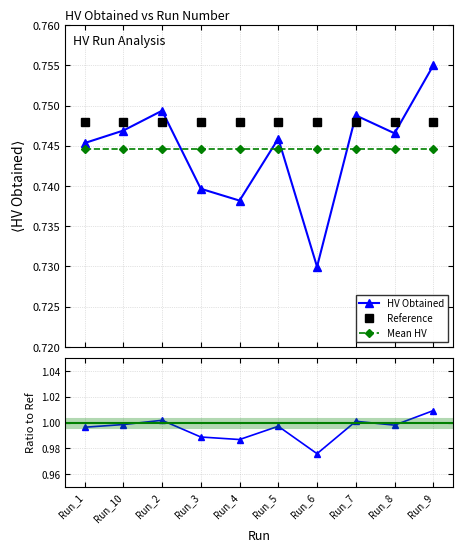

Reading left to right, transcribe all the data shown in this chart.

HV Obtained: 0.7	0.7	0.7	0.7	0.7	0.7	0.7	0.7	0.7	0.8
Reference: 0.7	0.7	0.7	0.7	0.7	0.7	0.7	0.7	0.7	0.7
Mean HV: 0.7	0.7	0.7	0.7	0.7	0.7	0.7	0.7	0.7	0.7
Ratio: 1.0	1.0	1.0	1.0	1.0	1.0	1.0	1.0	1.0	1.0